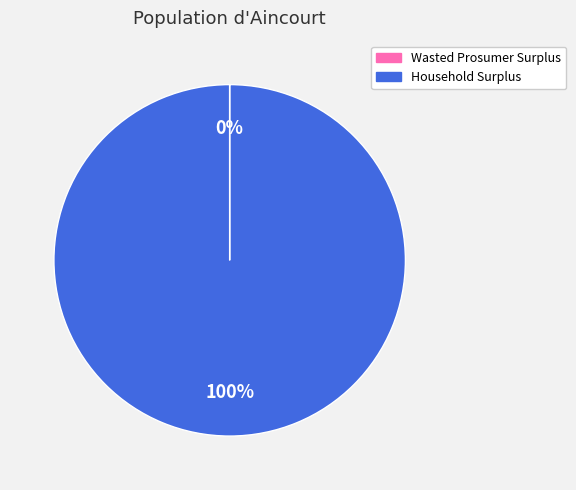

To the nearest percent, what portion does Household Surplus represent?

100%